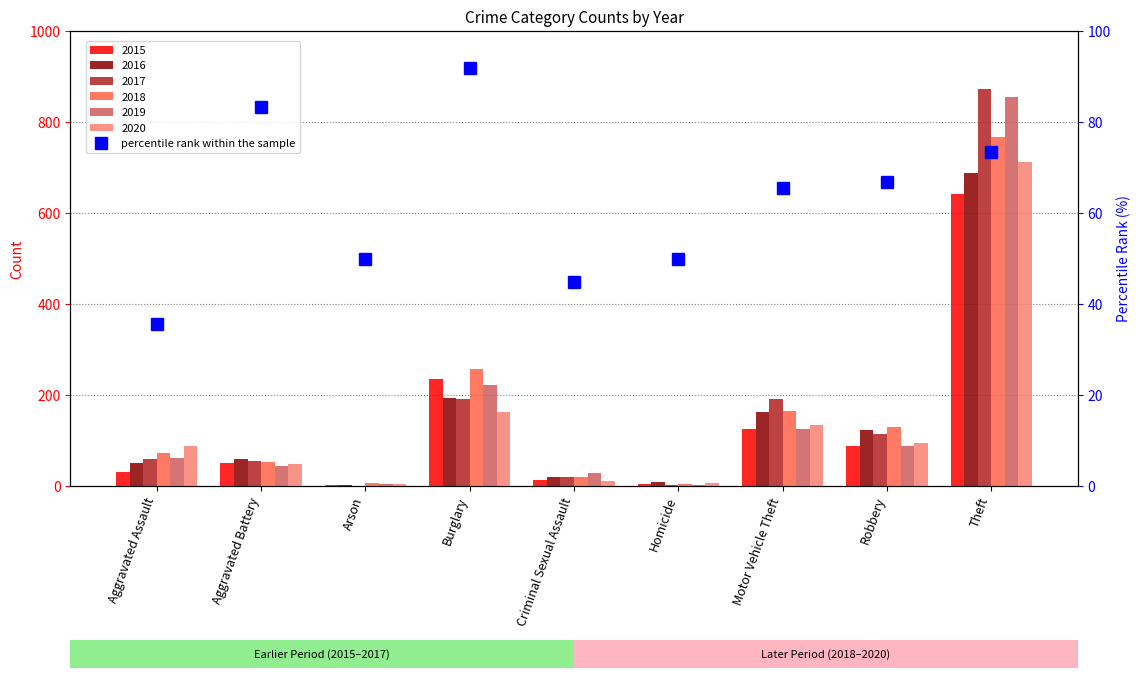

The value at Homicide is 69.3. True or false?

False